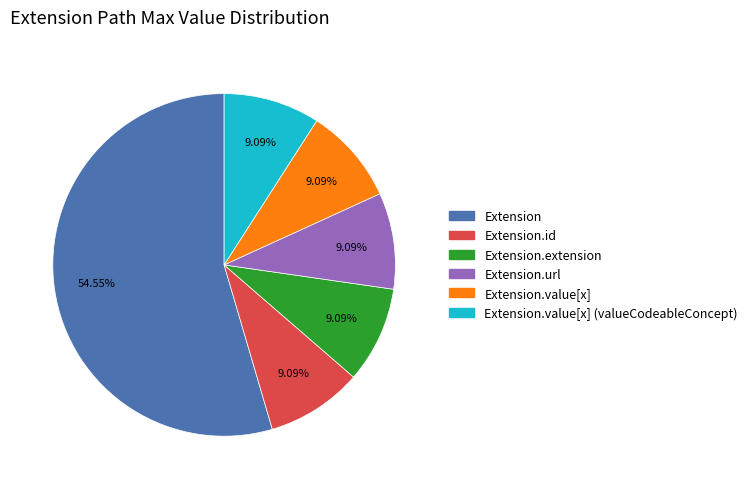

Is there any slice that represents more than half of the pie?

Yes